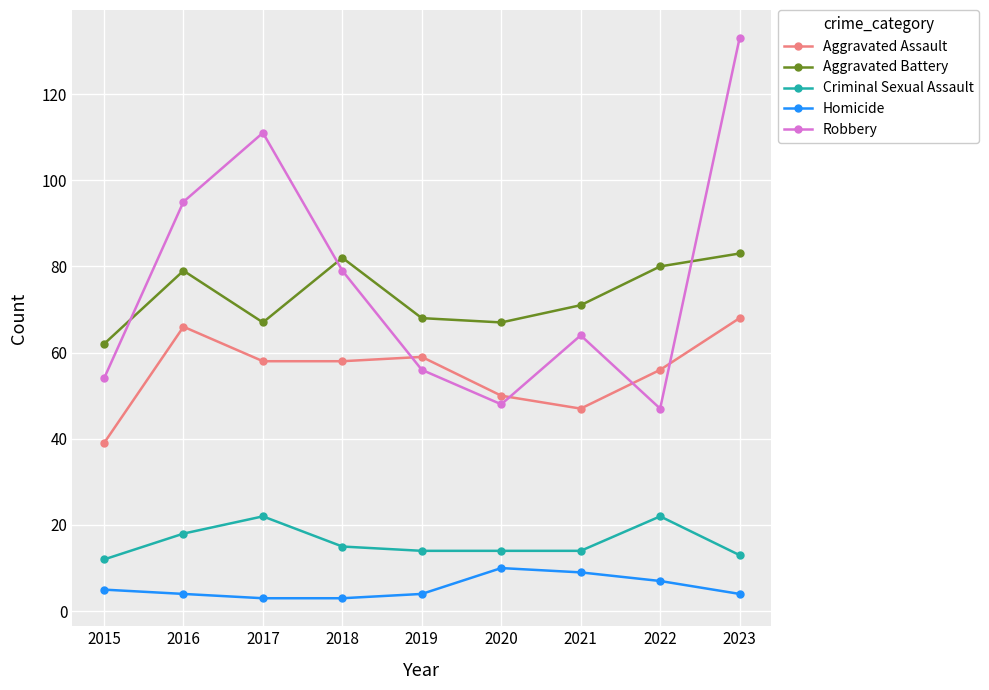

True or false: Aggravated Assault has more than 2 points higher than both neighbors.

False